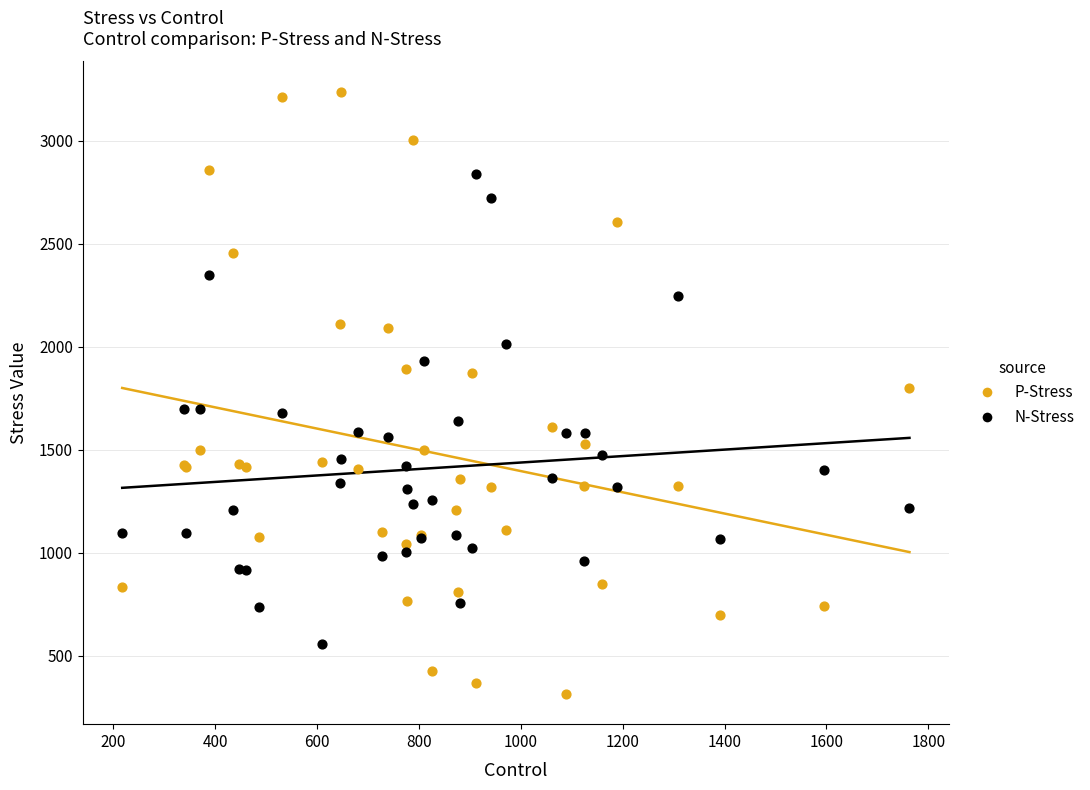

Which series reaches the maximum Y coordinate?

P-Stress